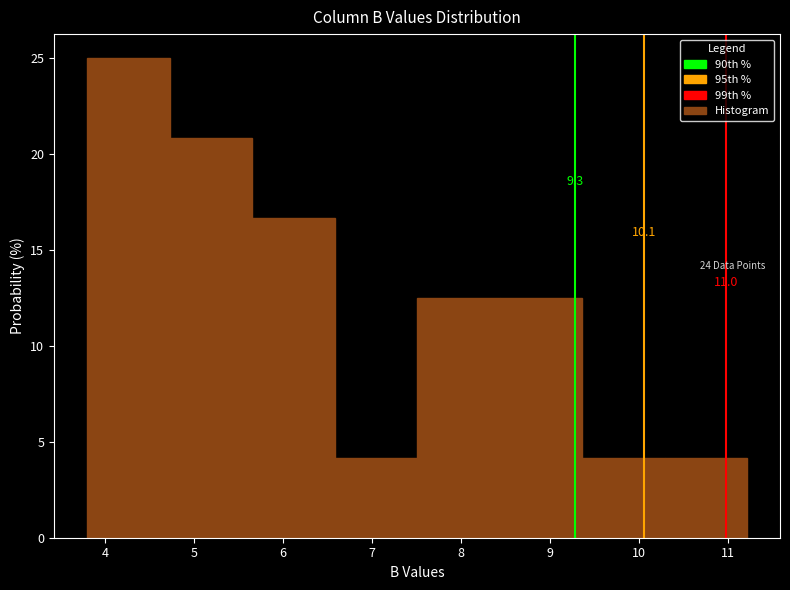

Over which range of the x-axis is the bar tallest?

3.8 to 4.7